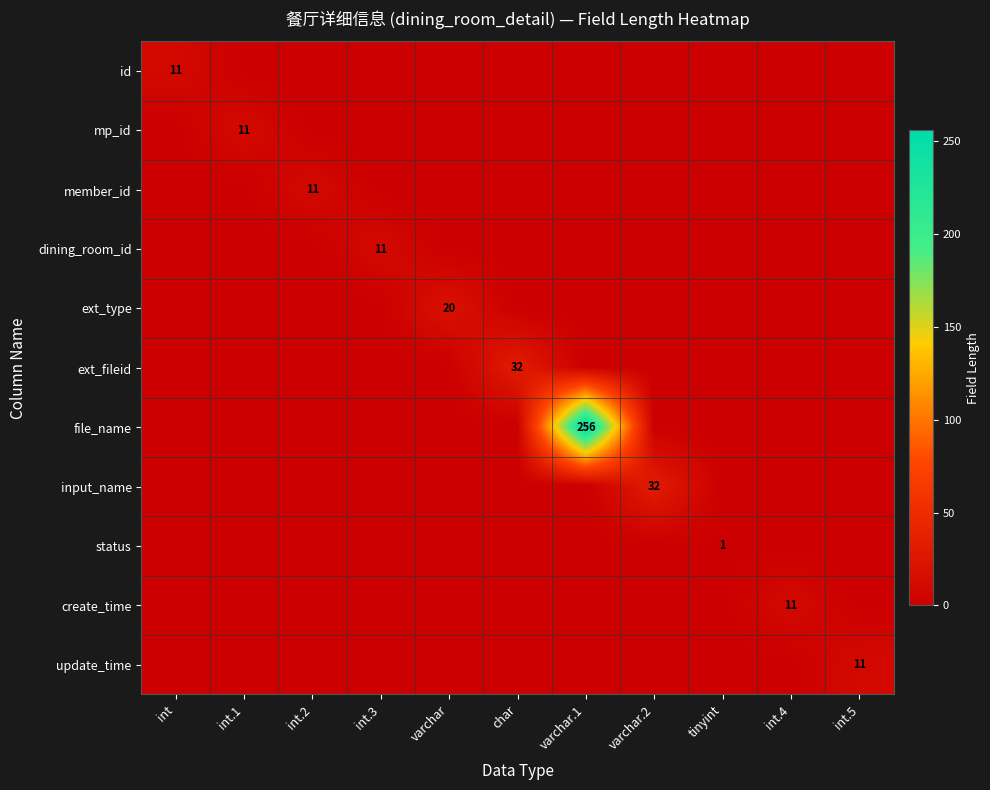

True or false: member_id has a value of 3 at int.2.

False